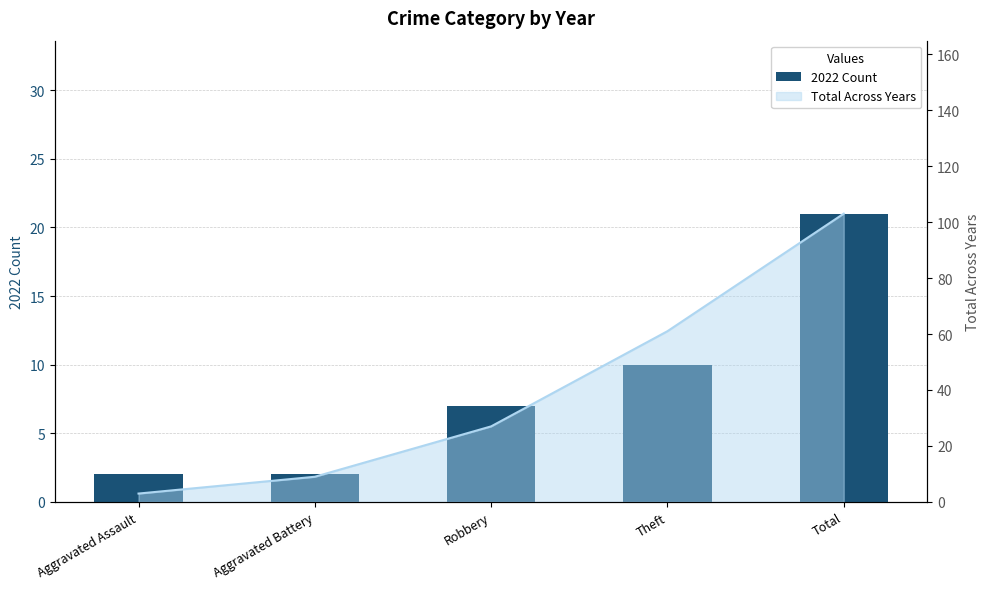

Reading left to right, extract all data points from this chart.

Aggravated Assault=2	Aggravated Battery=2	Robbery=7	Theft=10	Total=21